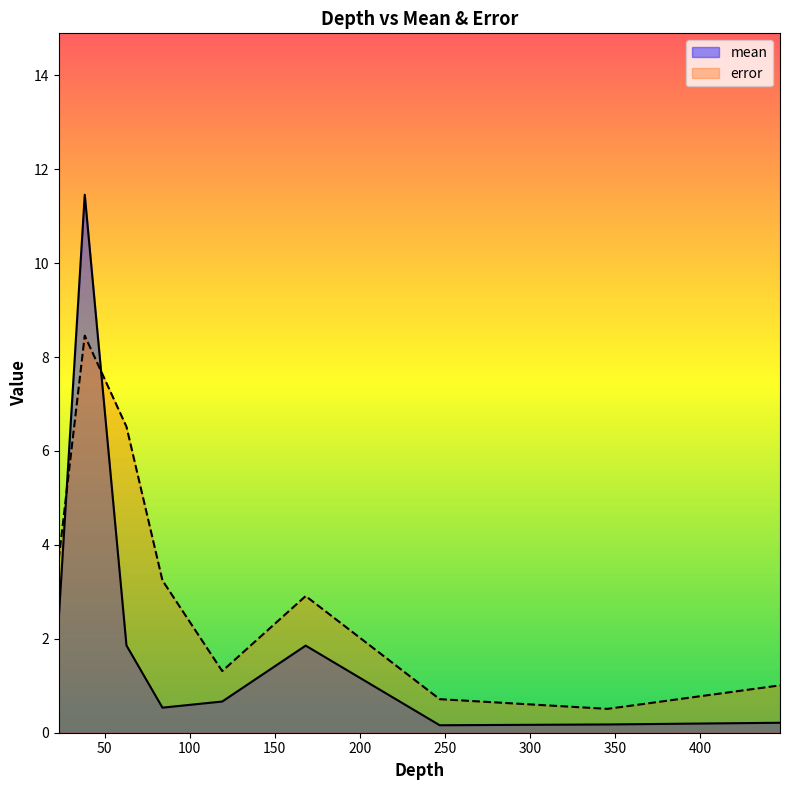

Rank the series at 168.15568328868335 from lowest to highest value.

mean, error